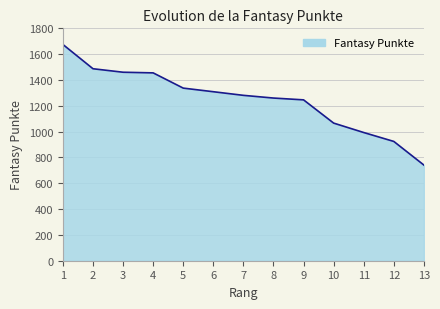

True or false: there are more than 1 points higher than both neighbors.

False